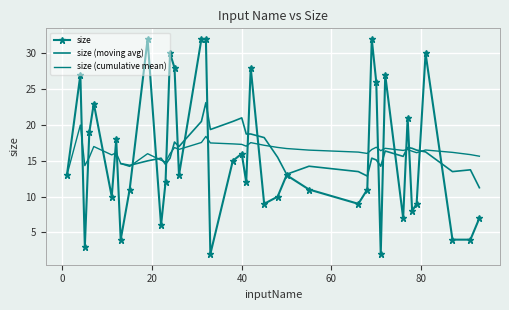

Is it true that the value at 93 is 7?

True